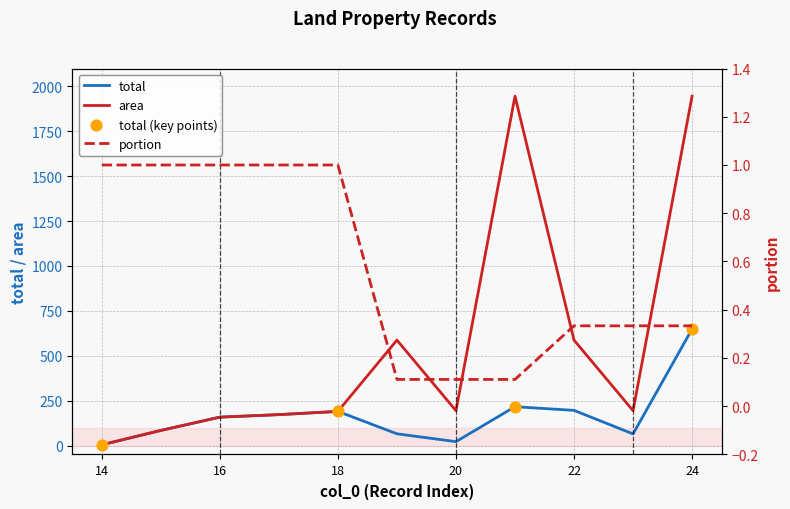

At which category is the sum across all series the highest?

24